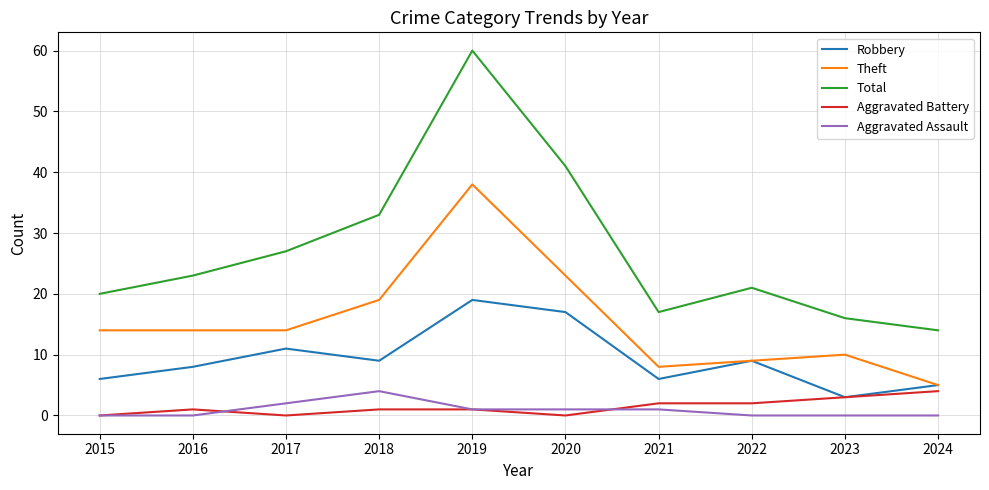

The value of Aggravated Assault at 2015 is 2. True or false?

False